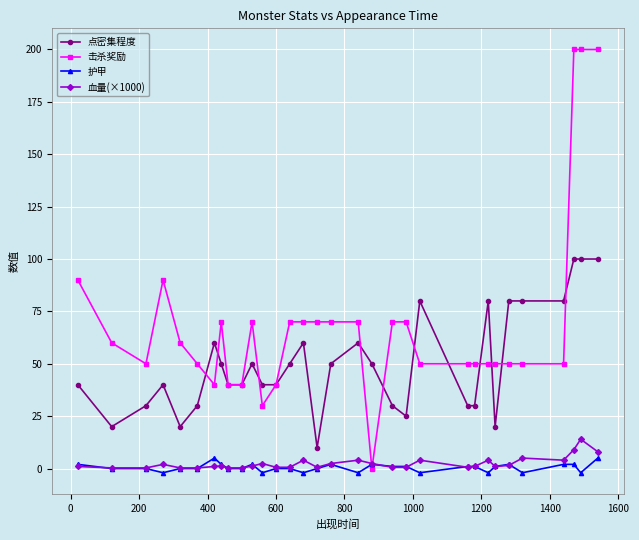

Does the chart have visible grid lines?

Yes